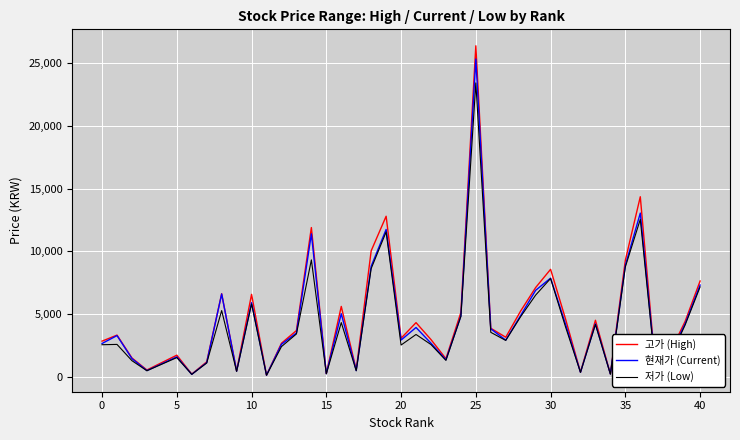

Which series has the largest range (max minus min)?

고가 (High)